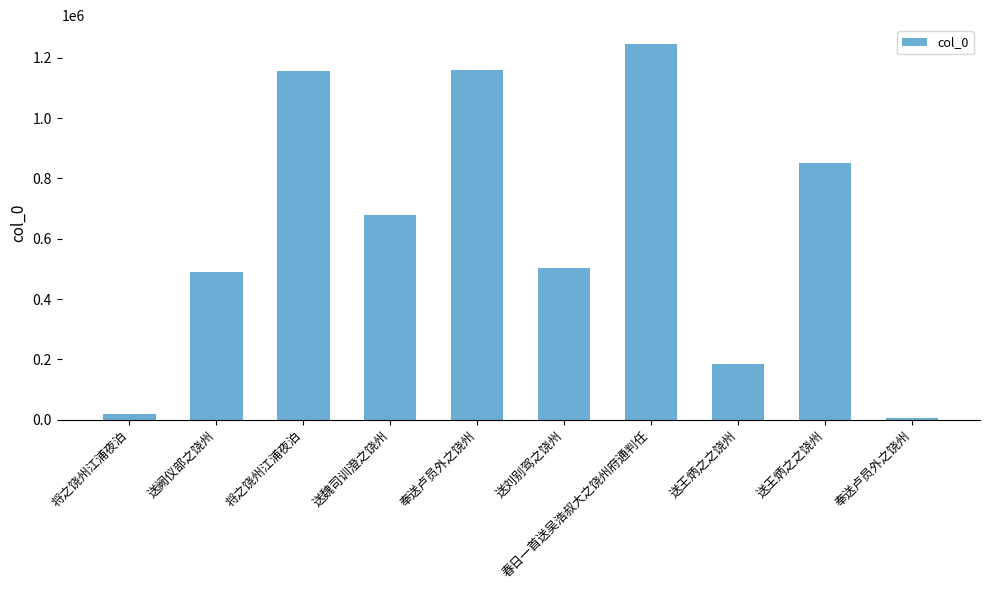

How many bars are there in total?

10